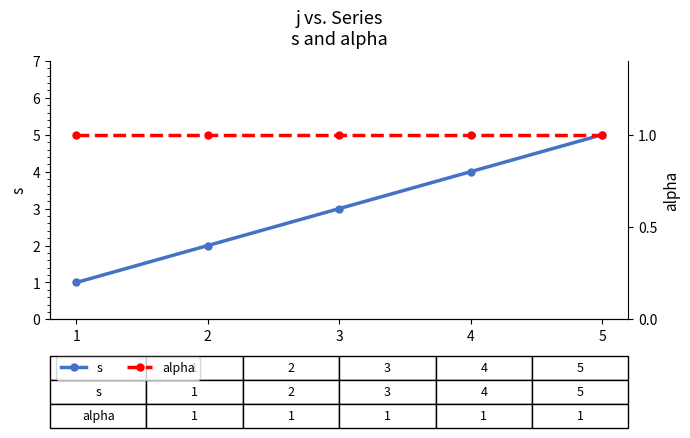

How many distinct data groups are displayed?

2